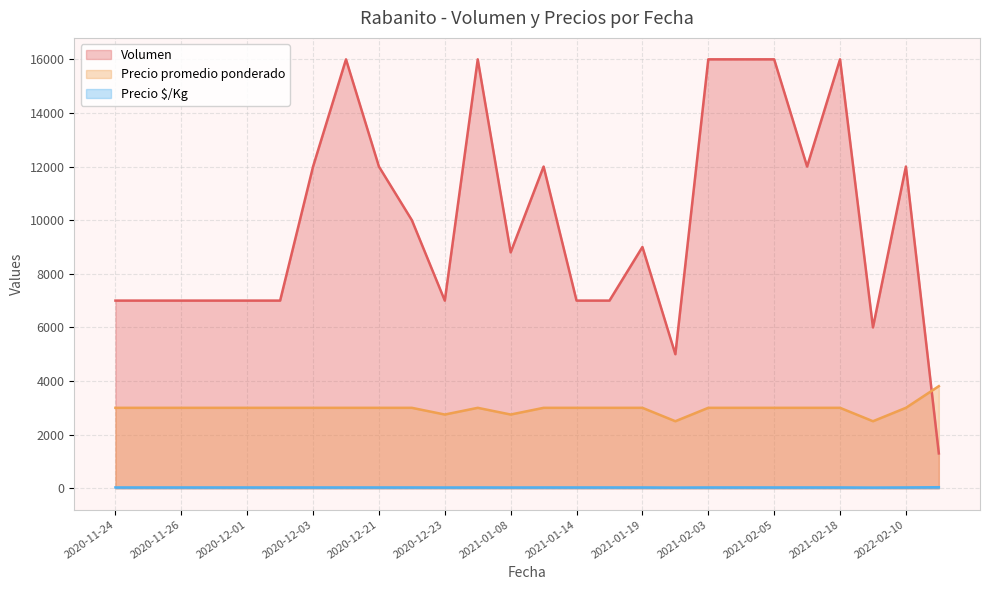

What is the difference between the maximum and minimum values in the Precio promedio ponderado series?

1308